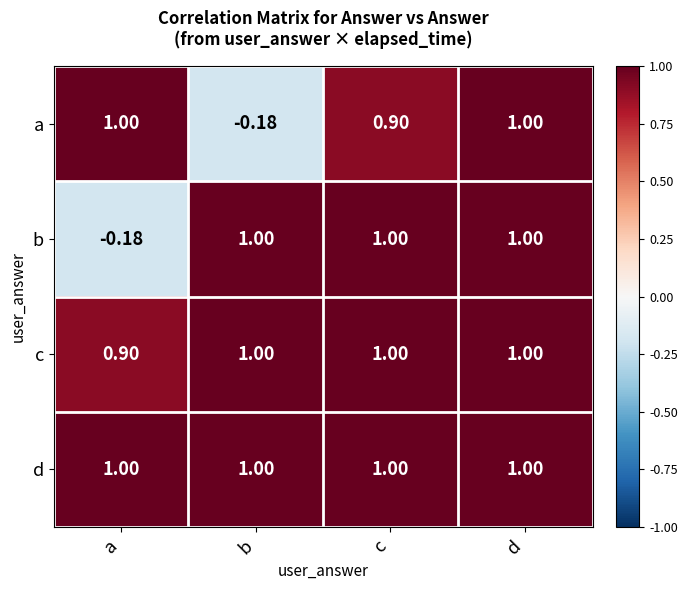

Which category has the lowest value in the a series?

b